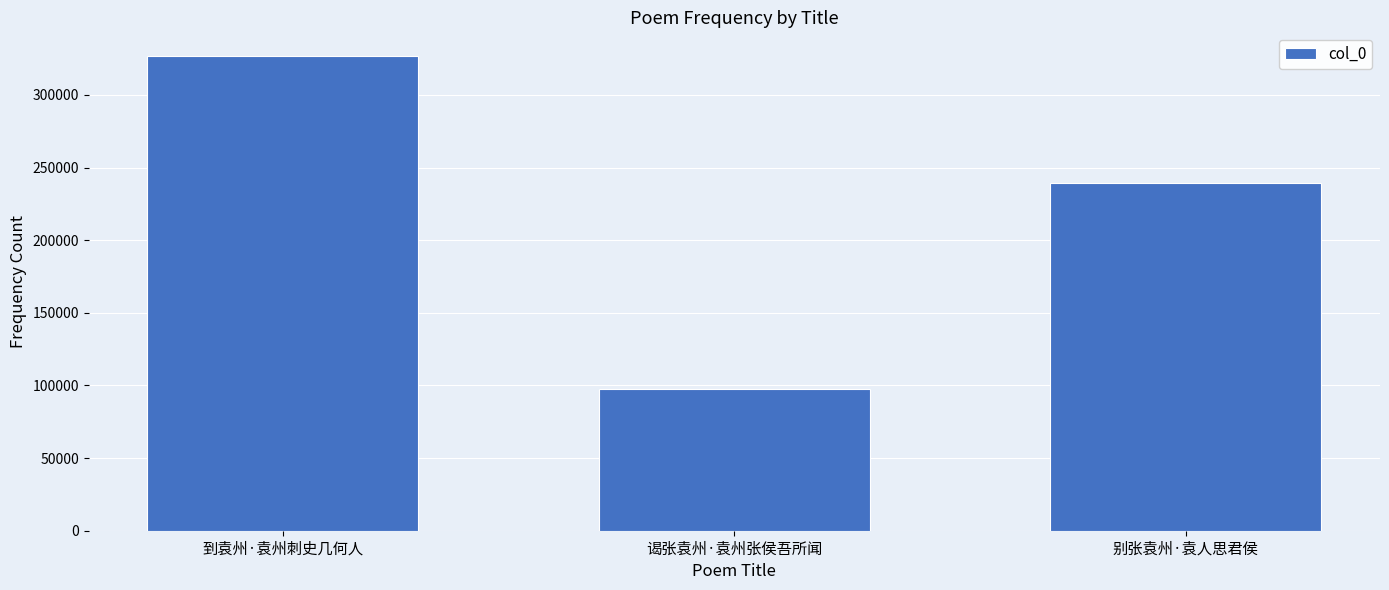

True or false: the data shows 97699 at 谒张袁州·袁州张侯吾所闻.

True